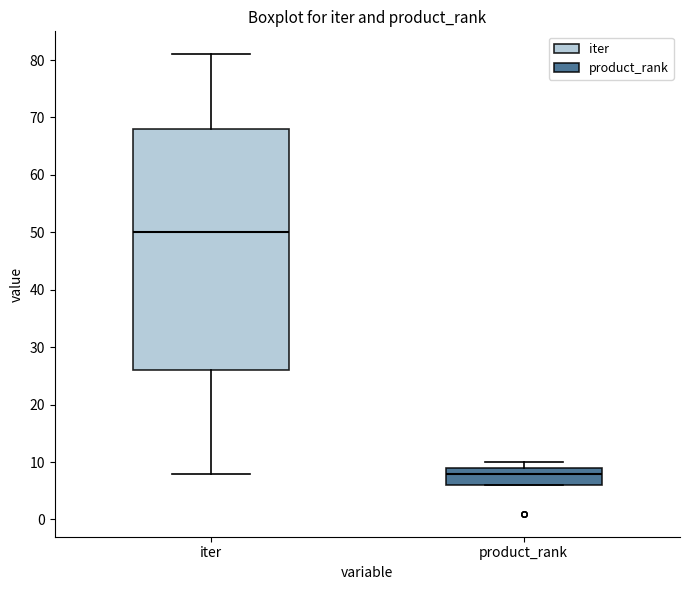

Which box has the lowest median line?

product_rank